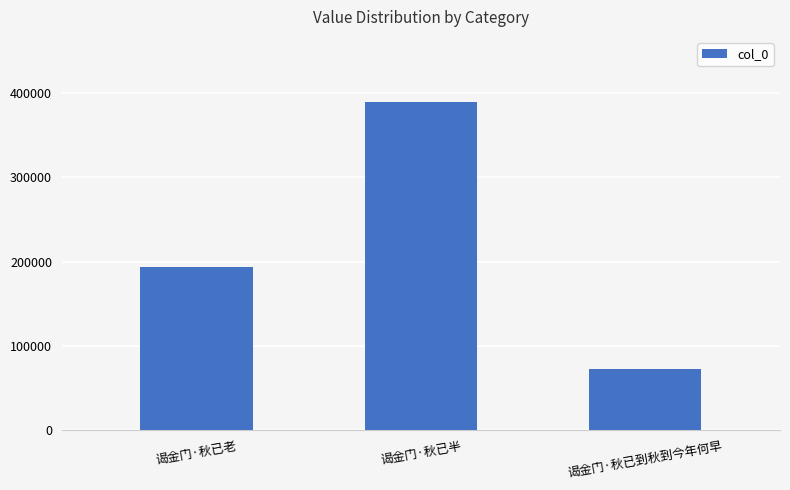

What is the greatest value displayed?

388574